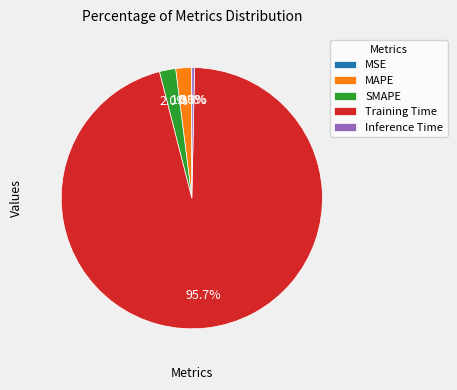

What is the largest slice in the pie chart?

Training Time